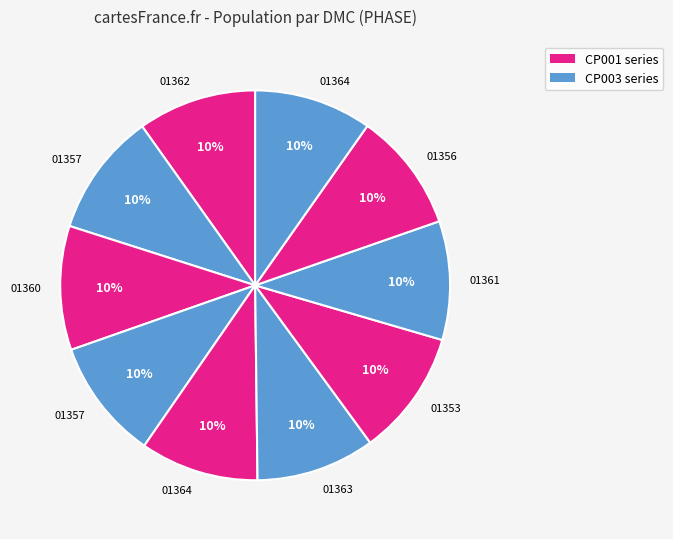

Count the number of slices in the pie.

10